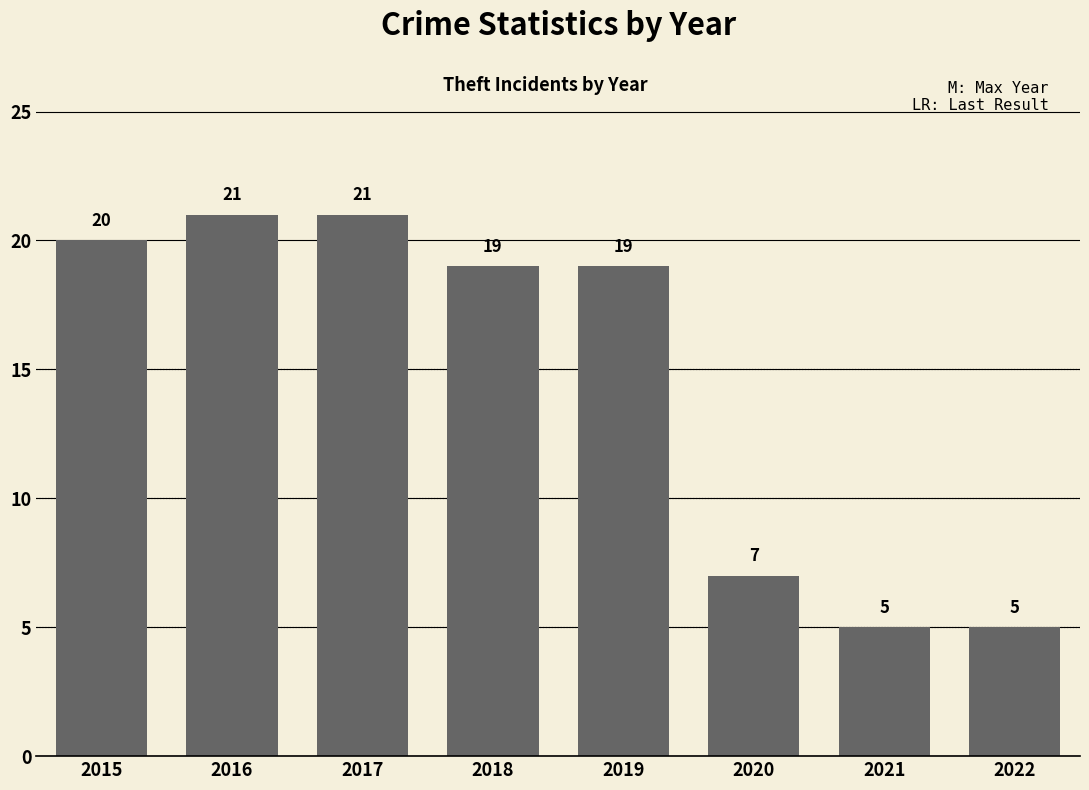

What is the difference between the maximum and minimum values?

16